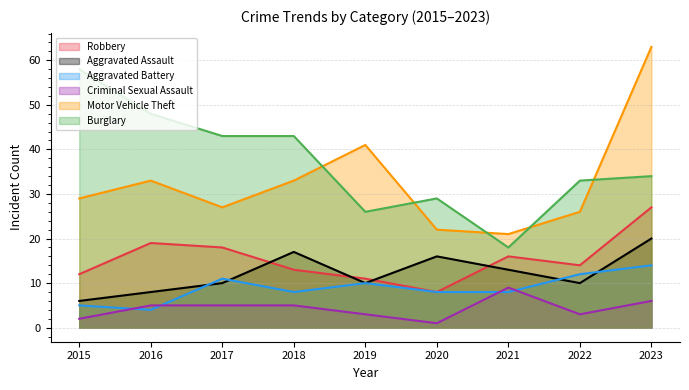

Is it true that Criminal Sexual Assault equals 3 at 2023?

False